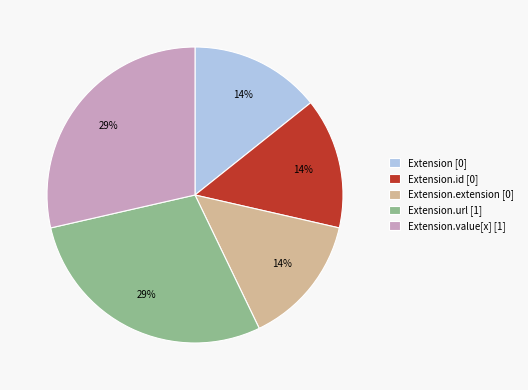

Is there any slice that represents more than half of the pie?

No